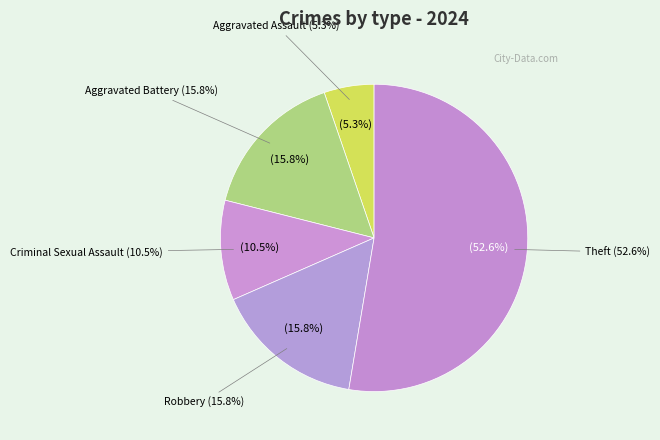

Count the number of slices in the pie.

5